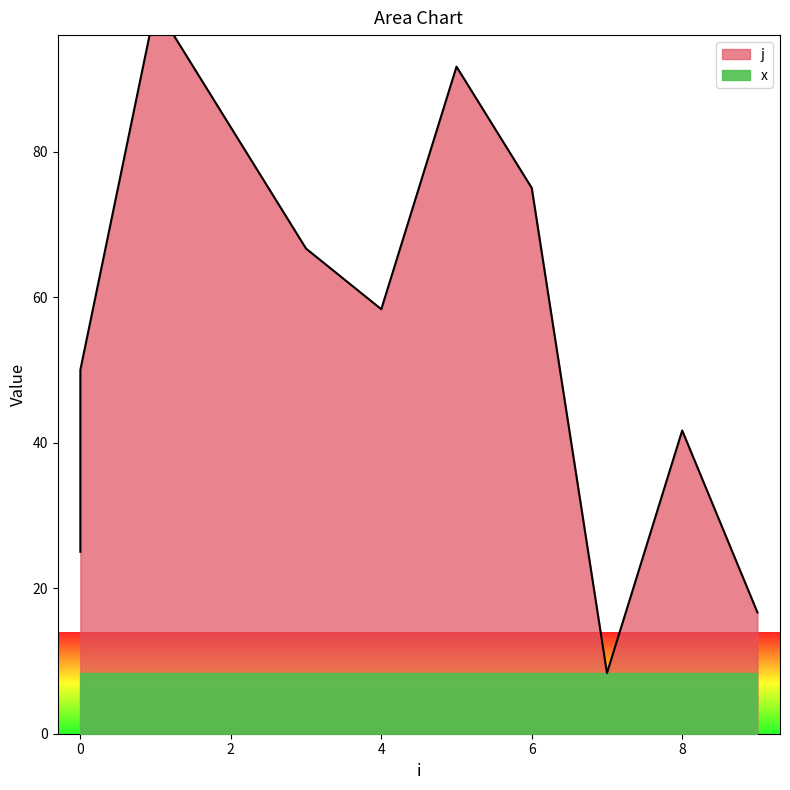

How many interior local peaks (higher than both neighbors) does the data have?

3